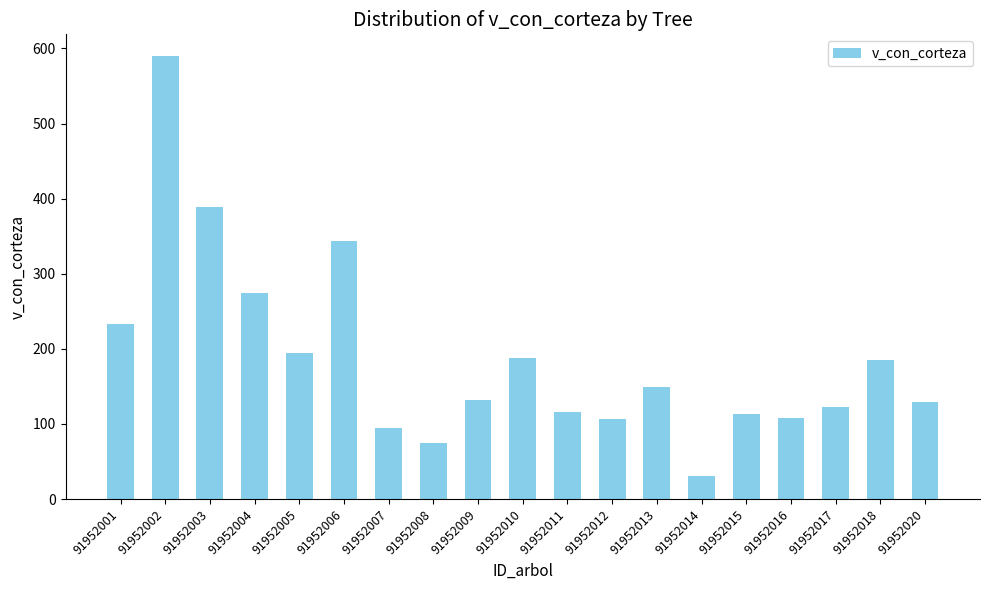

Count the number of categories in the chart.

19